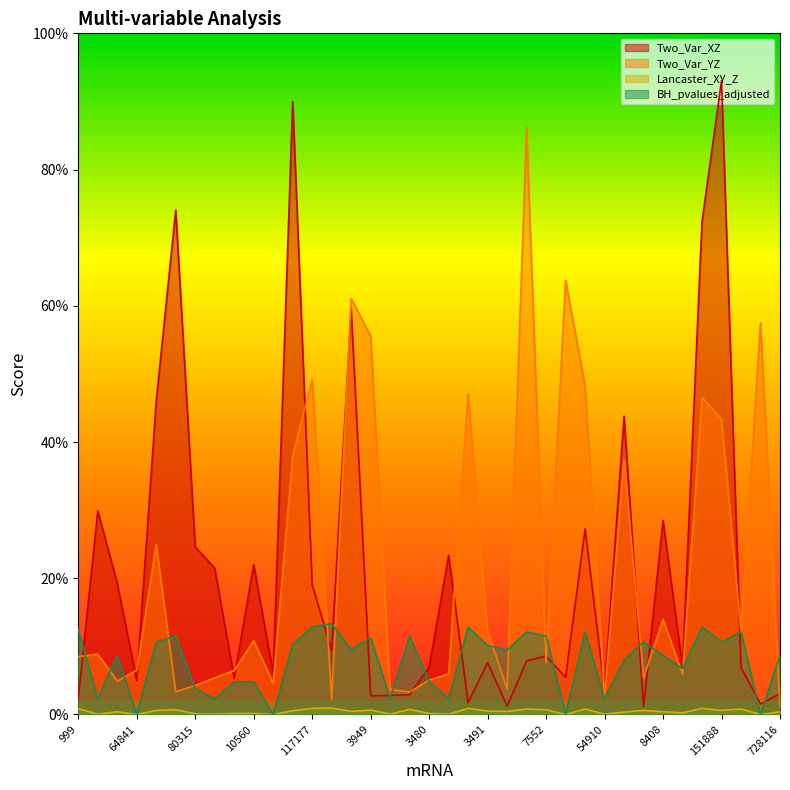

What is the difference between the Two_Var_XZ values at 7552 and 2591?

0.1